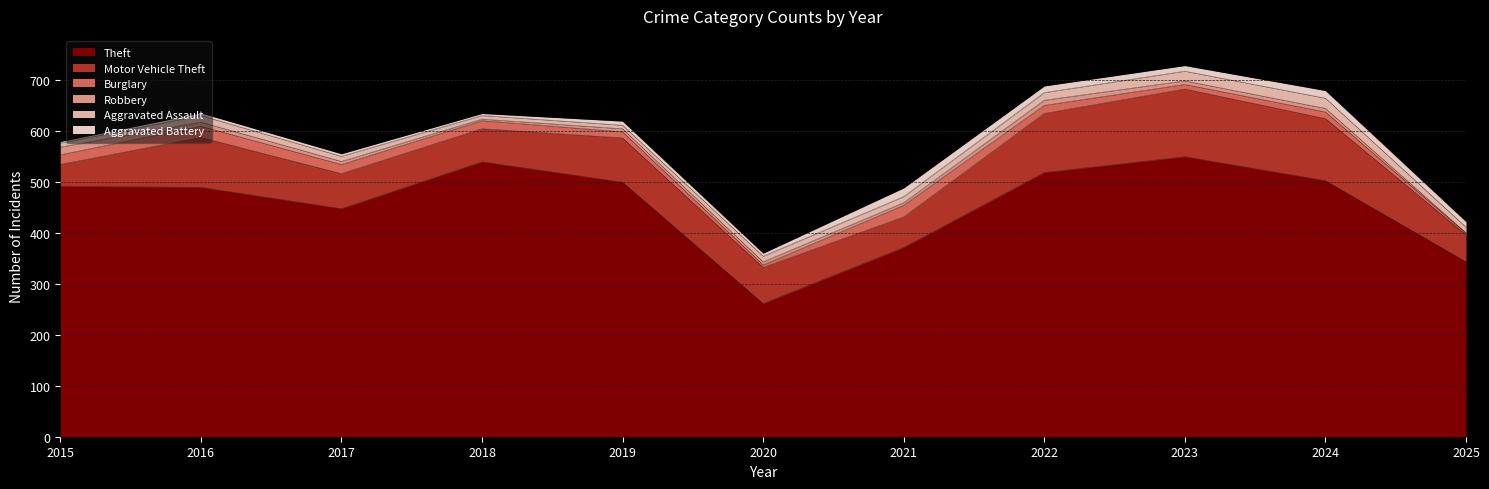

What is the difference between the second highest and minimum values in the Theft series?

278